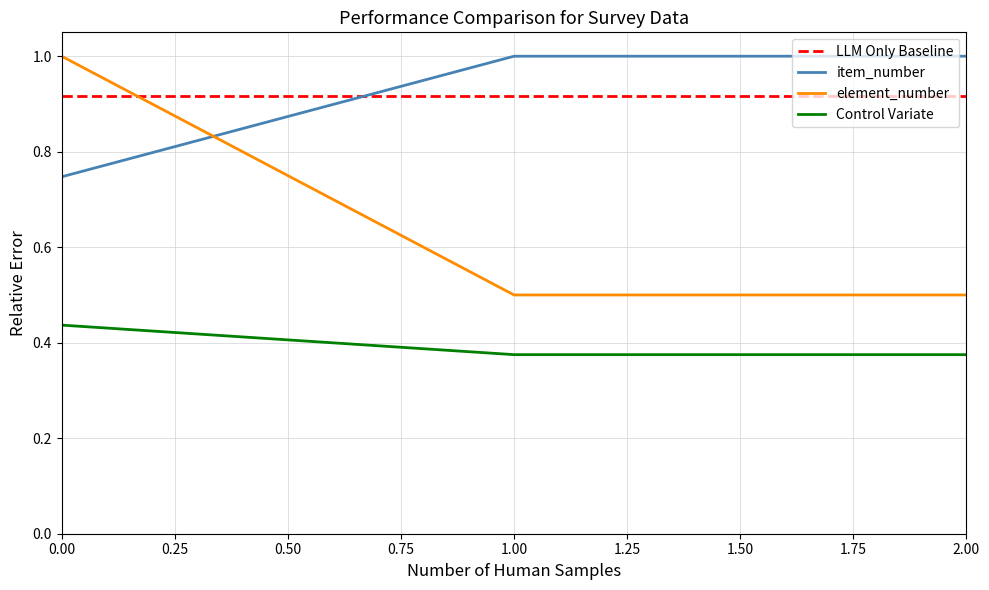

What is the maximum value shown in the chart?

1.0